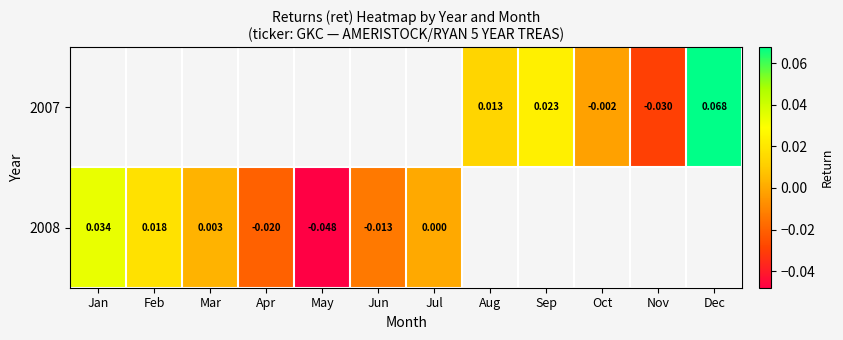

List the labels in order of 2008 value, smallest first.

May, Apr, Jun, Jul, Mar, Feb, Jan, Aug, Sep, Oct, Nov, Dec